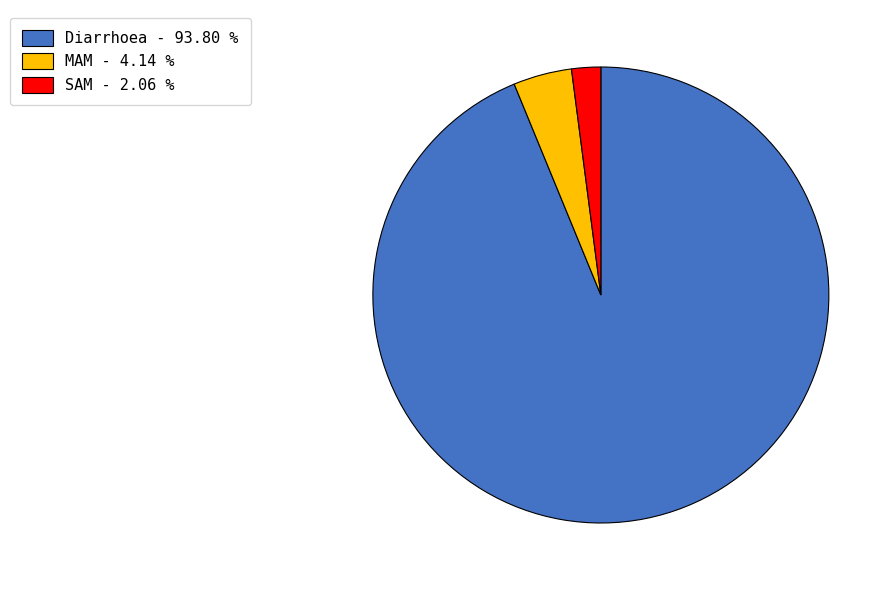

Count the number of slices in the pie.

3